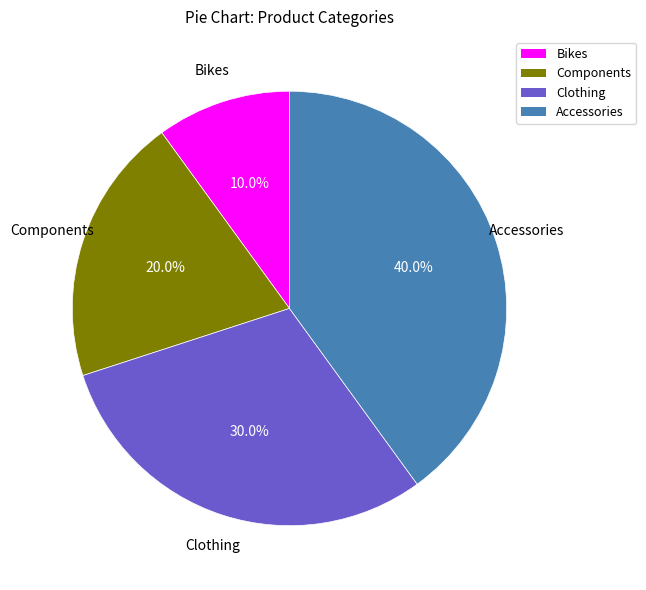

To the nearest percent, what is the average slice percentage?

25%